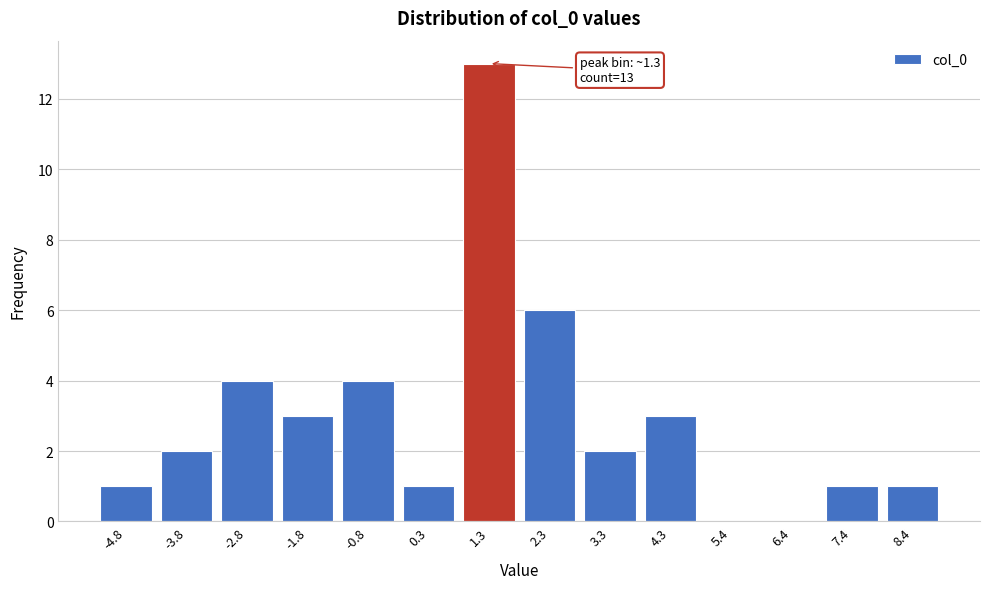

Reading left to right, what are all the values shown in this chart?

-4.8=1	-3.8=2	-2.8=4	-1.8=3	-0.8=4	0.3=1	1.3=13	2.3=6	3.3=2	4.3=3	5.4=0	6.4=0	7.4=1	8.4=1